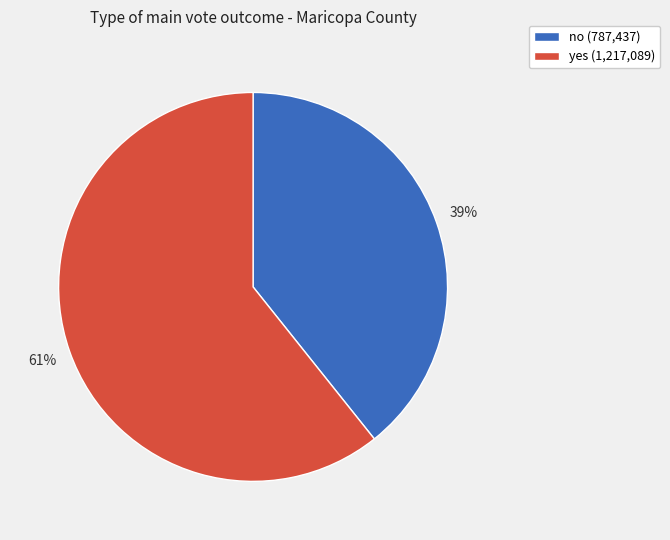

To the nearest percent, what percentage of the pie is yes?

61%